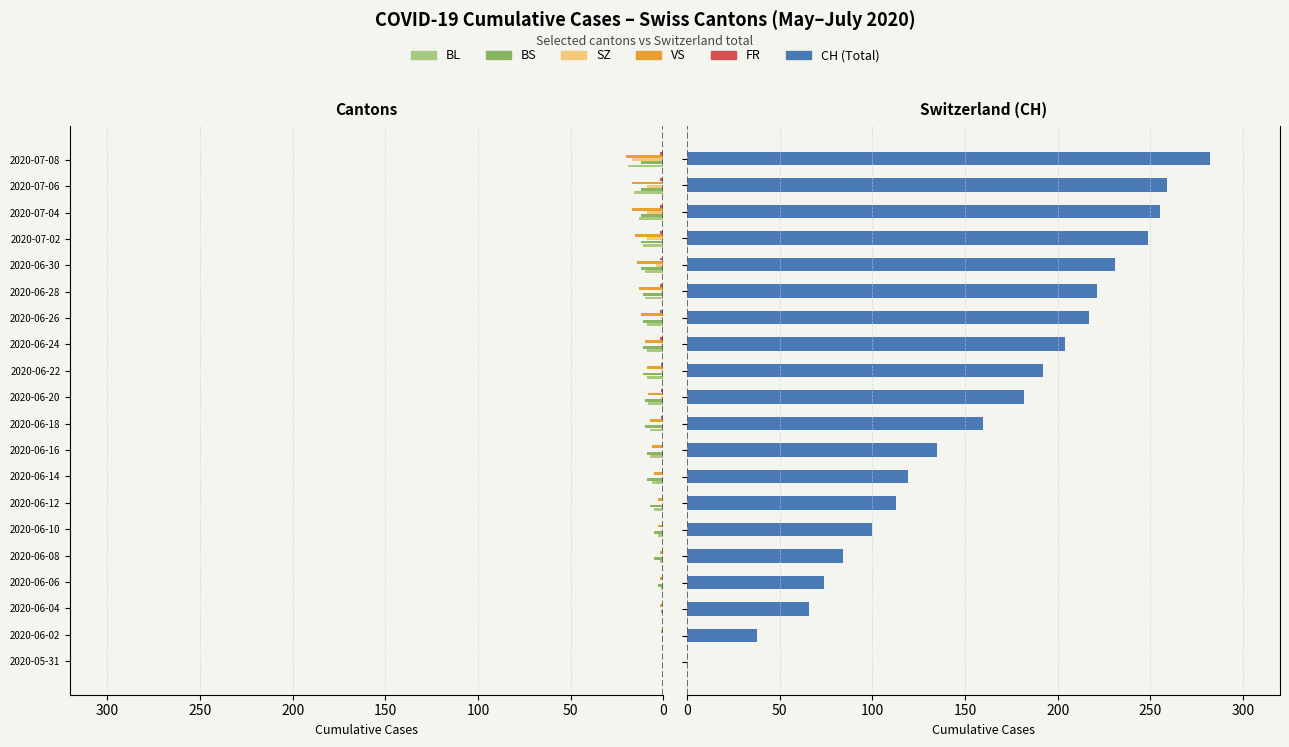

Which series has the largest total across all categories?

CH